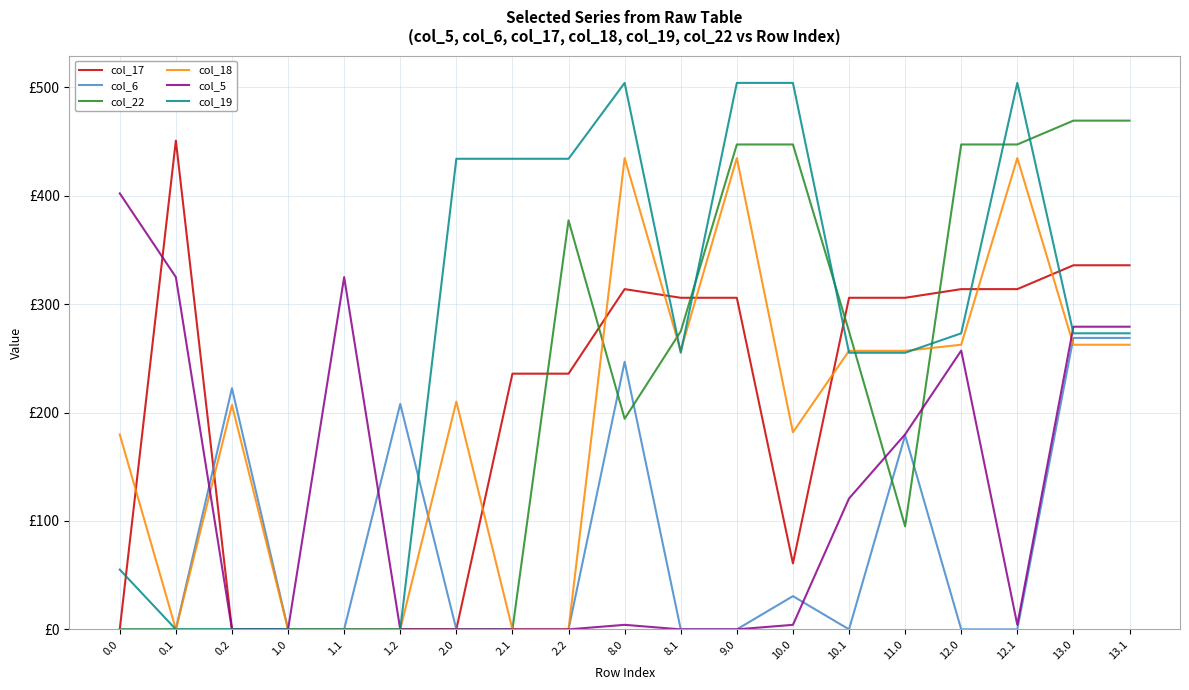

Where does the col_22 series first go above 194?

2.2